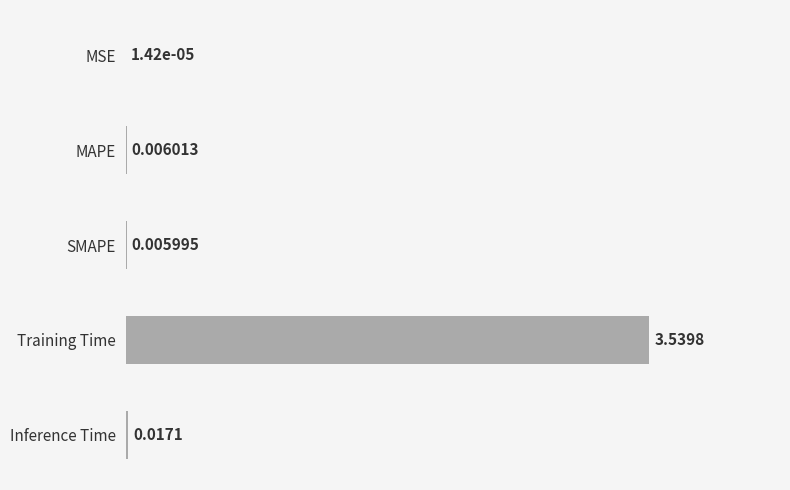

Where is the data nearest to the value 1?

Inference Time